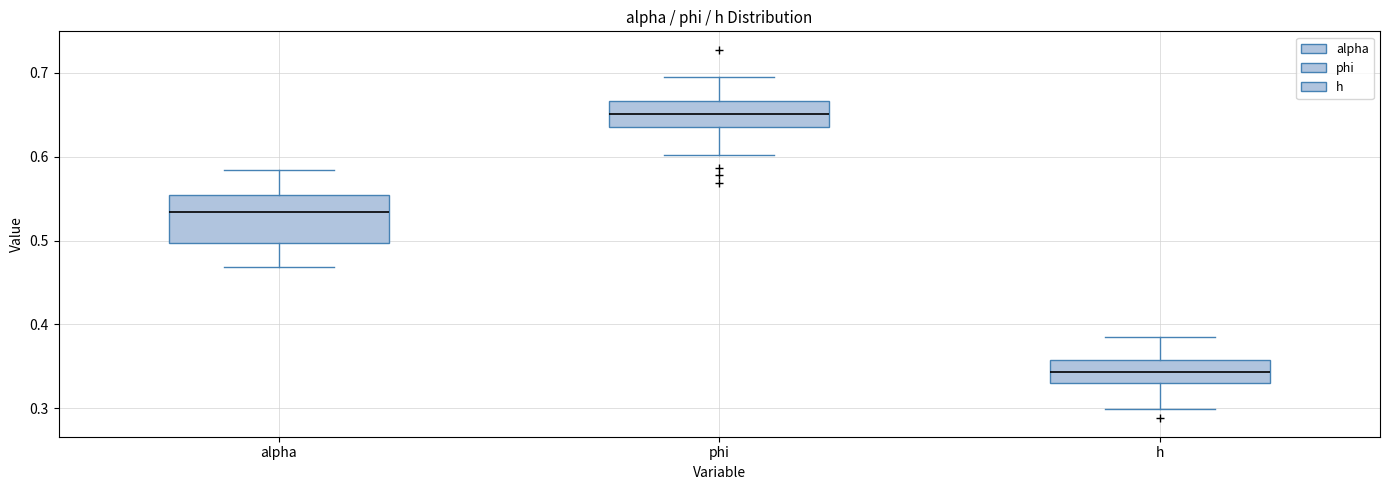

Which box has the lowest median line?

h